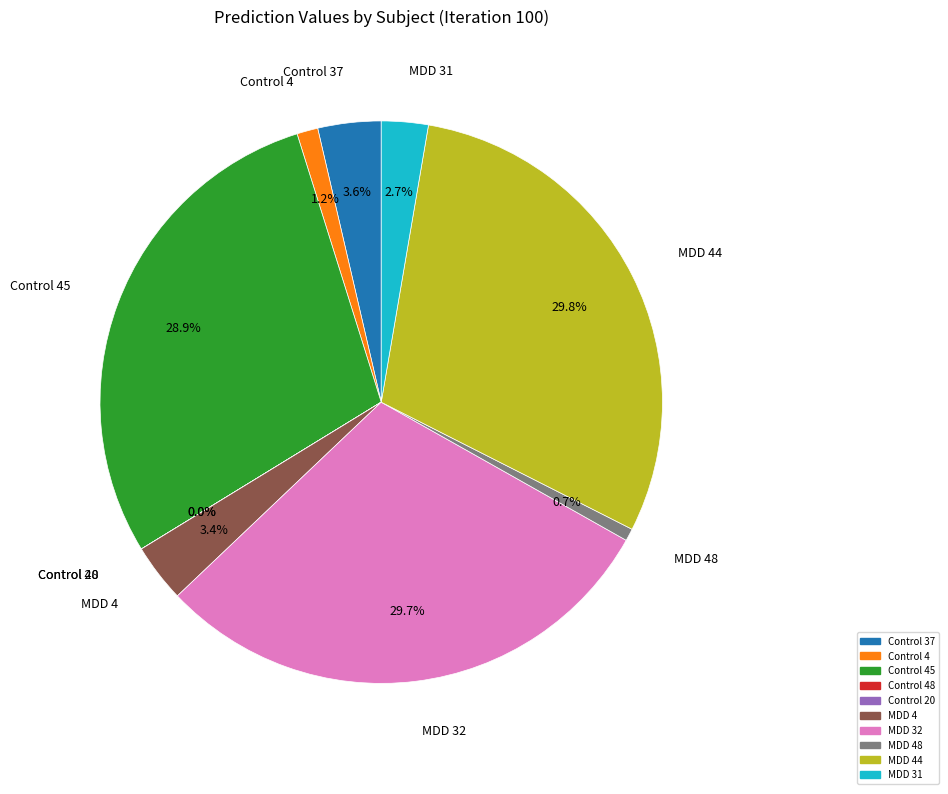

Does any single category account for the majority?

No